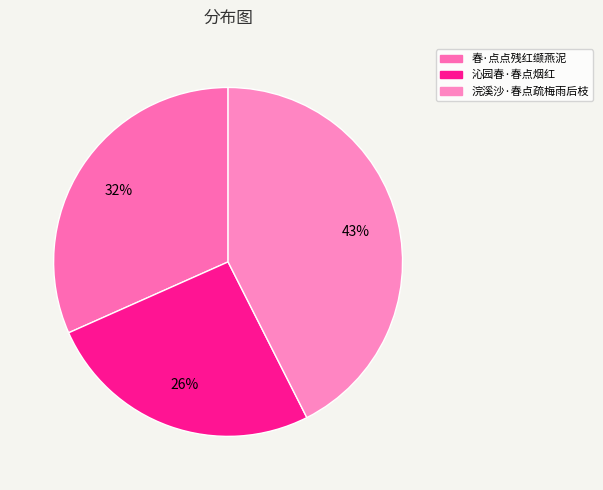

Rank the categories by value from lowest to highest.

沁园春·春点烟红, 春·点点残红缬燕泥, 浣溪沙·春点疏梅雨后枝